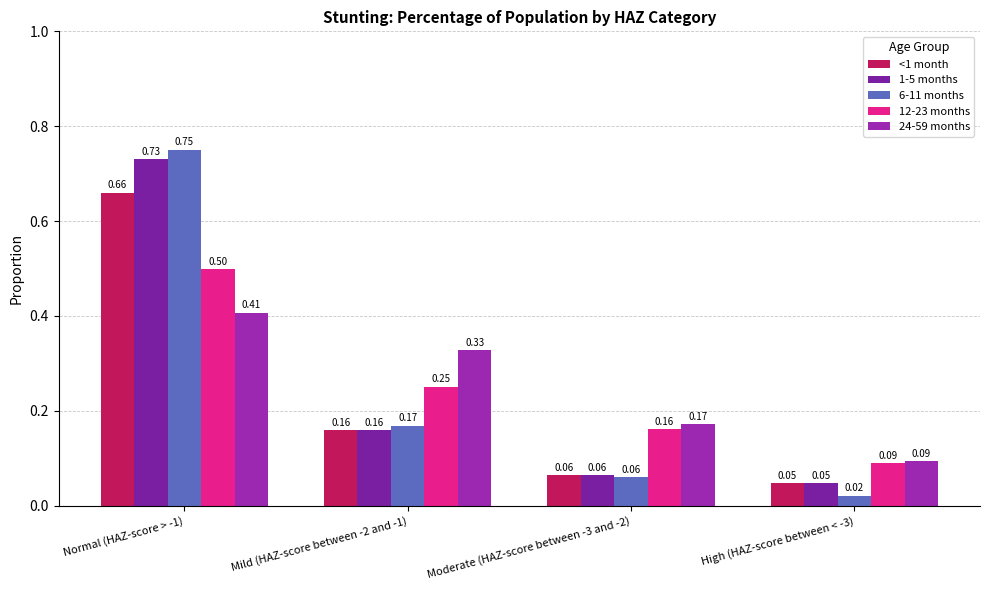

Which series has the largest range (max minus min)?

6-11 months